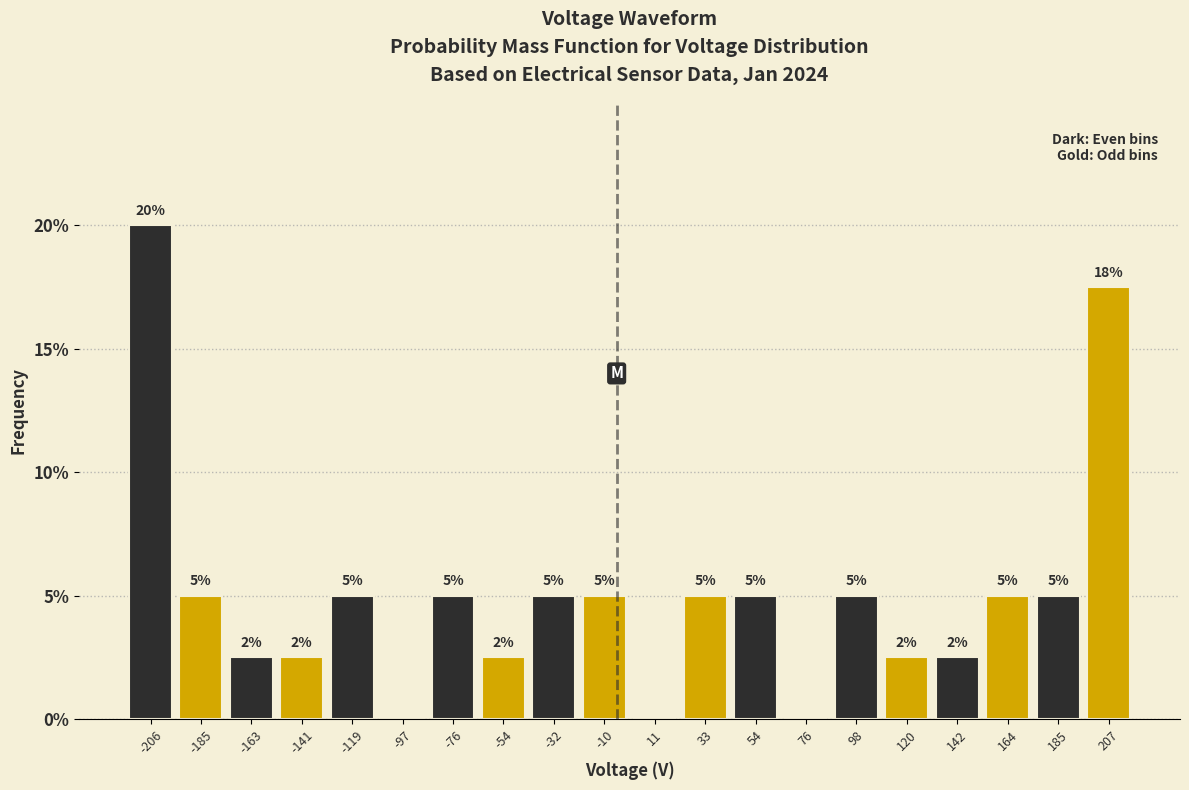

Over which range of the x-axis is the bar tallest?

-220 to -195